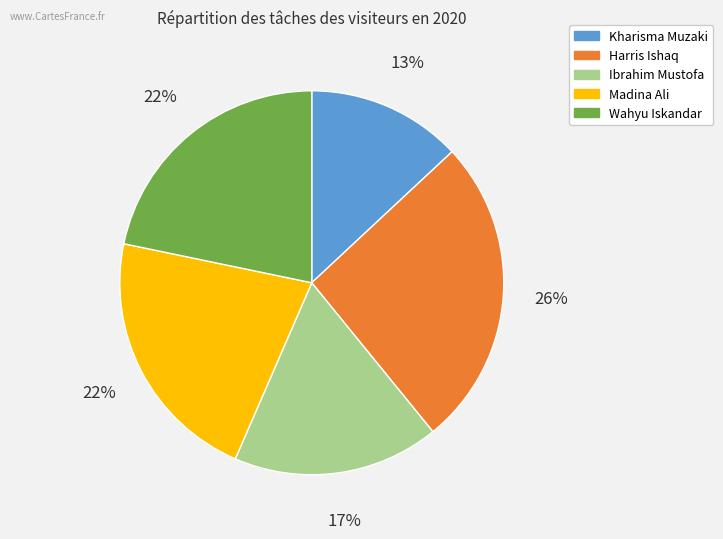

Is there a majority slice in this chart?

No